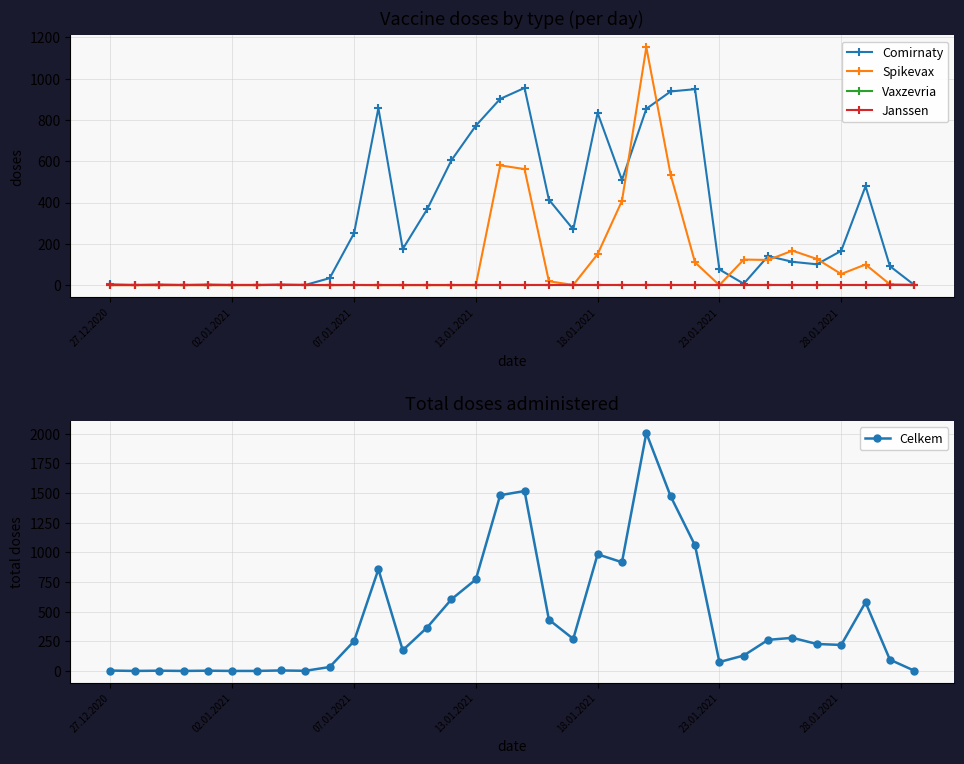

How many lines are shown in the chart?

5